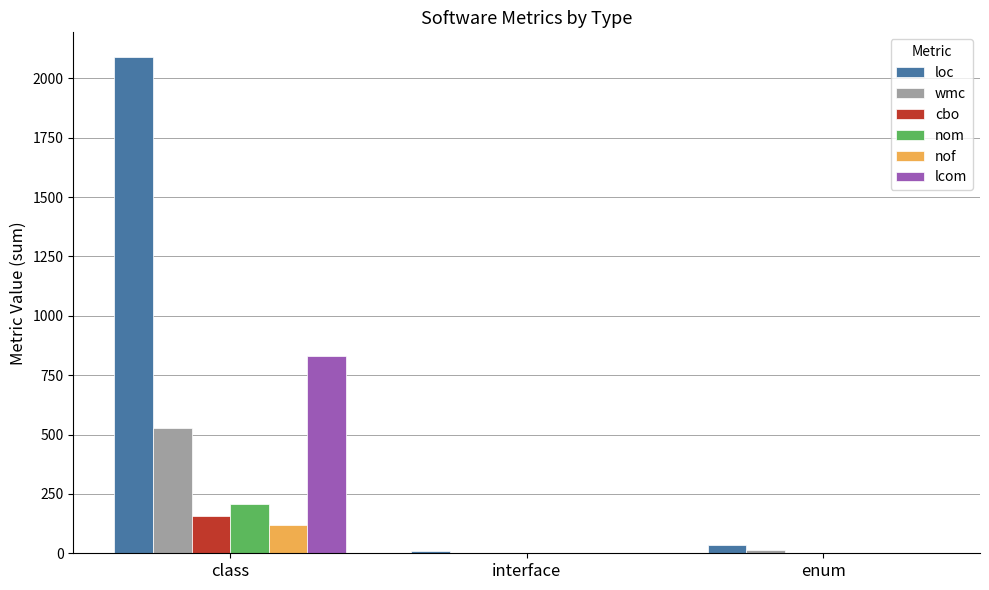

Which series changed the most between class and enum?

loc